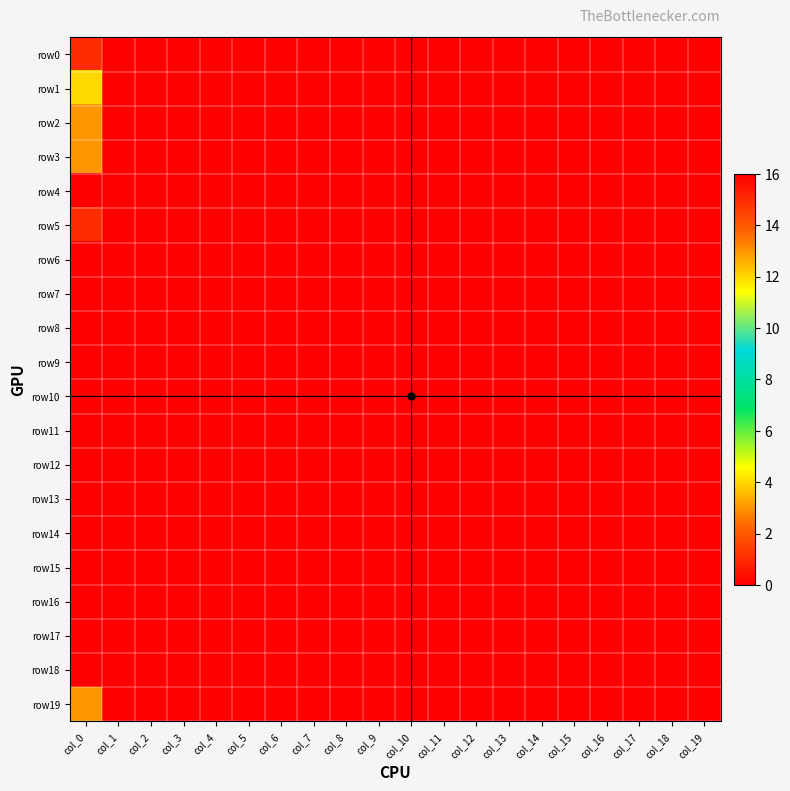

At col_1, list the series in order from smallest to largest.

row1, row2, row3, row4, row5, row6, row7, row8, row9, row10, row11, row12, row13, row14, row15, row16, row17, row18, row19, row0